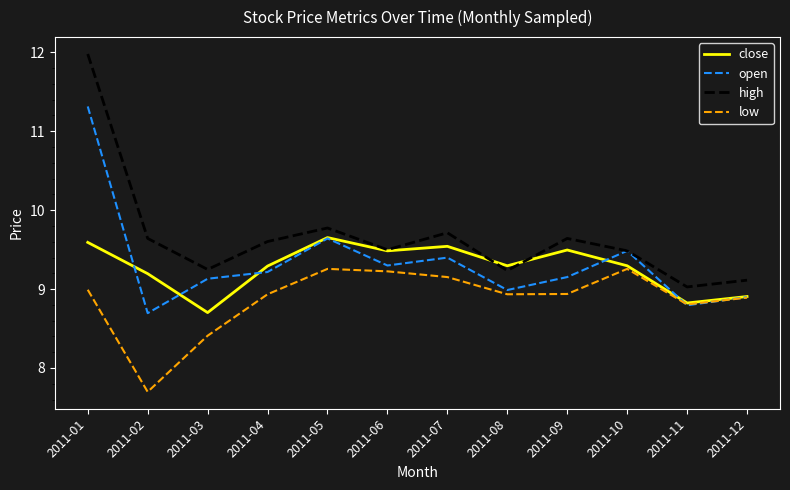

What are all the series names shown in the legend?

close, open, high, low